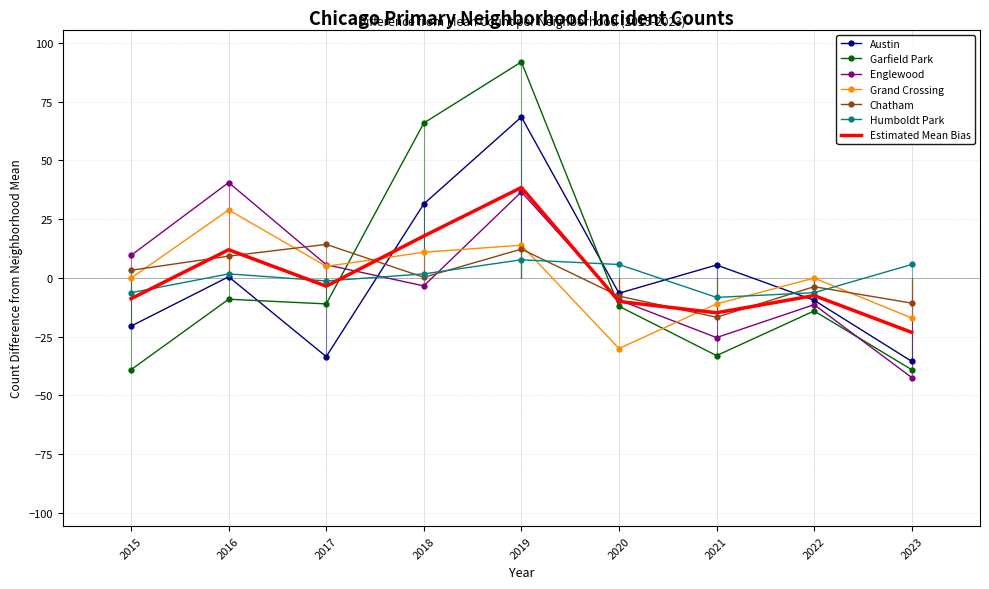

What is the greatest value displayed?

91.9